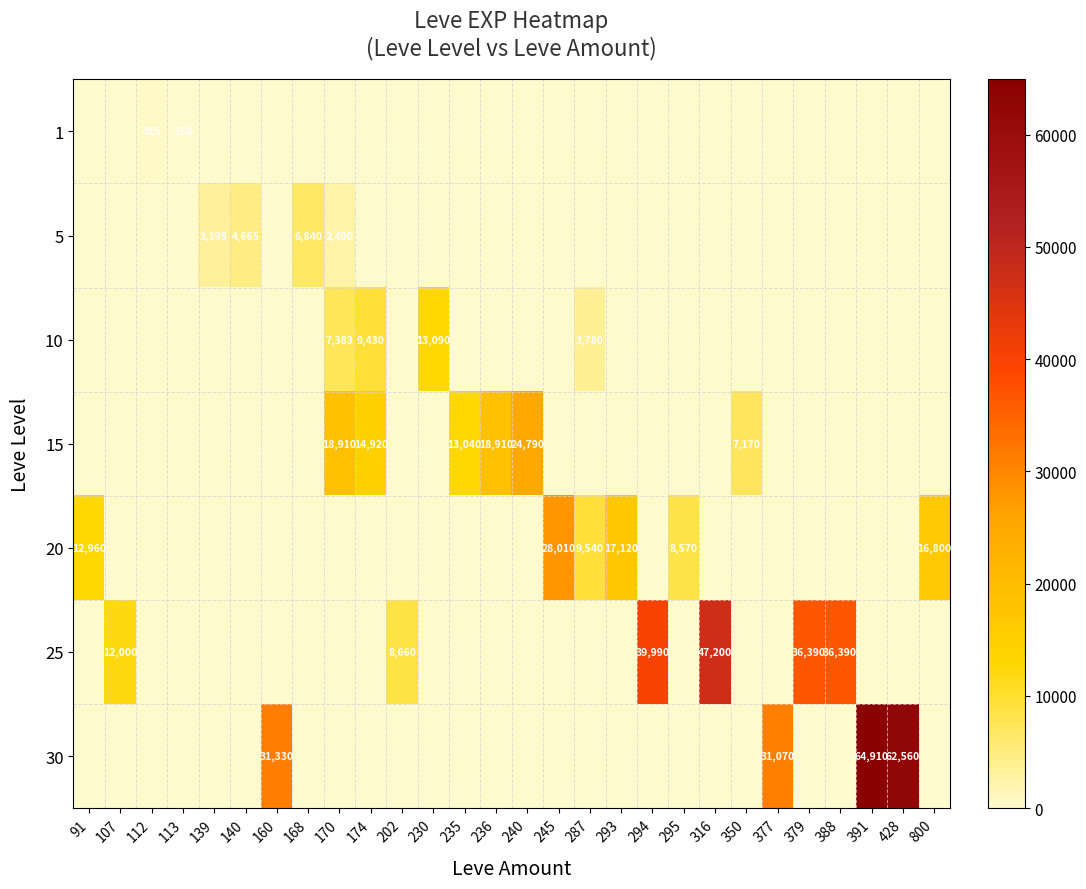

The 15 series shows 13040 at 235. True or false?

True